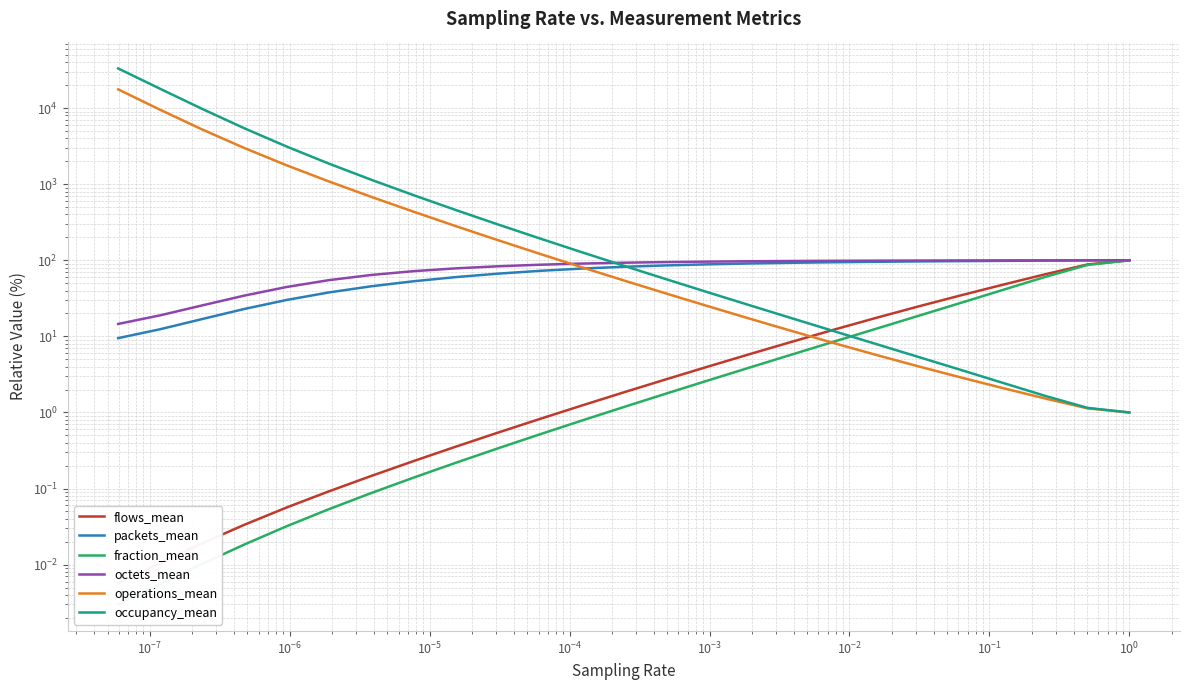

True or false: octets_mean and flows_mean intersect in this chart.

False